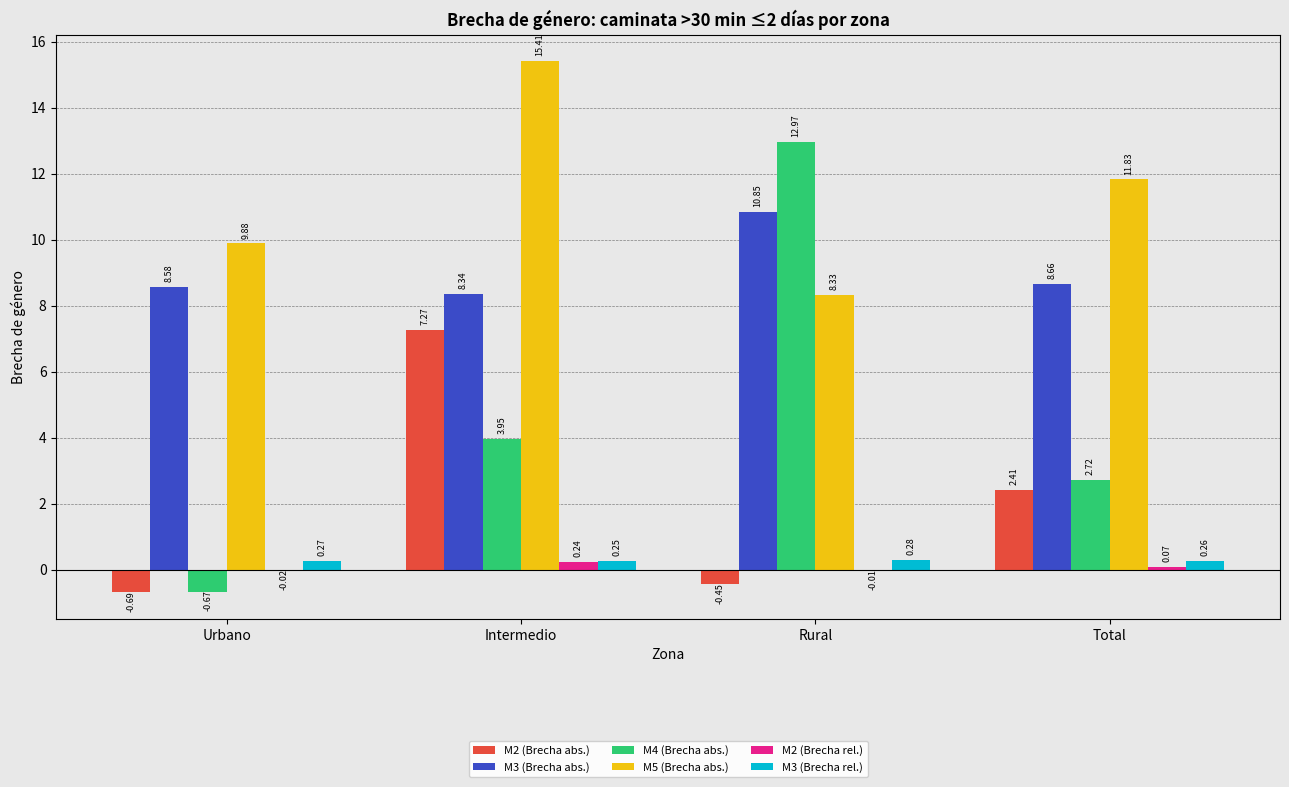

Which series changed the most between Intermedio and Total?

M2 (Brecha abs.)